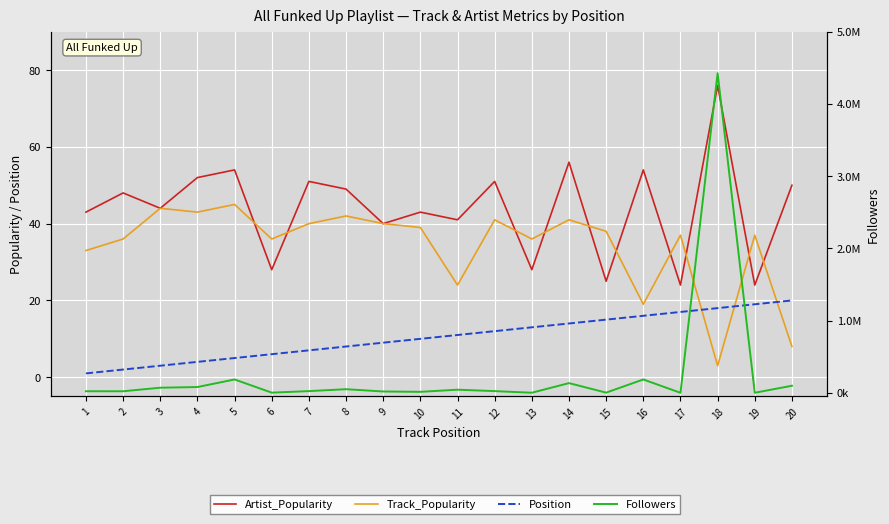

After their last crossing, which series has the higher values: Track_Popularity or Artist_Popularity?

Artist_Popularity